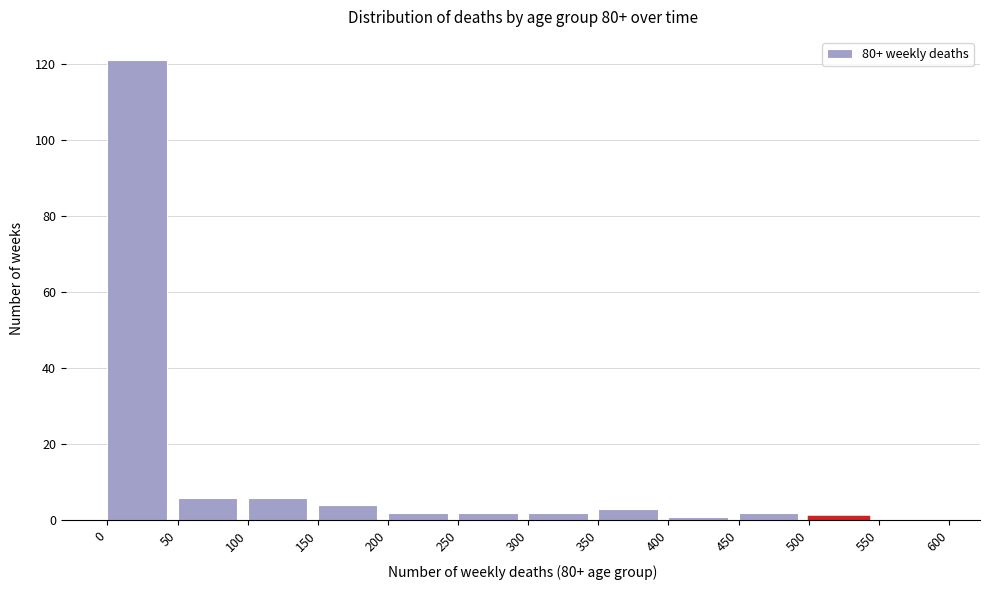

Reading left to right, list every bar in this chart as the range it spans on the x-axis followed by its height. The values are not printed on the chart, so give them approximately, as read against the axis.

0 to 50: 122
50 to 100: 6
100 to 150: 6
150 to 200: 4
200 to 250: 2
250 to 300: 2
300 to 350: 2
350 to 400: 4
400 to 450: under 2
450 to 500: 2
500 to 550: under 2
550 to 600: 0